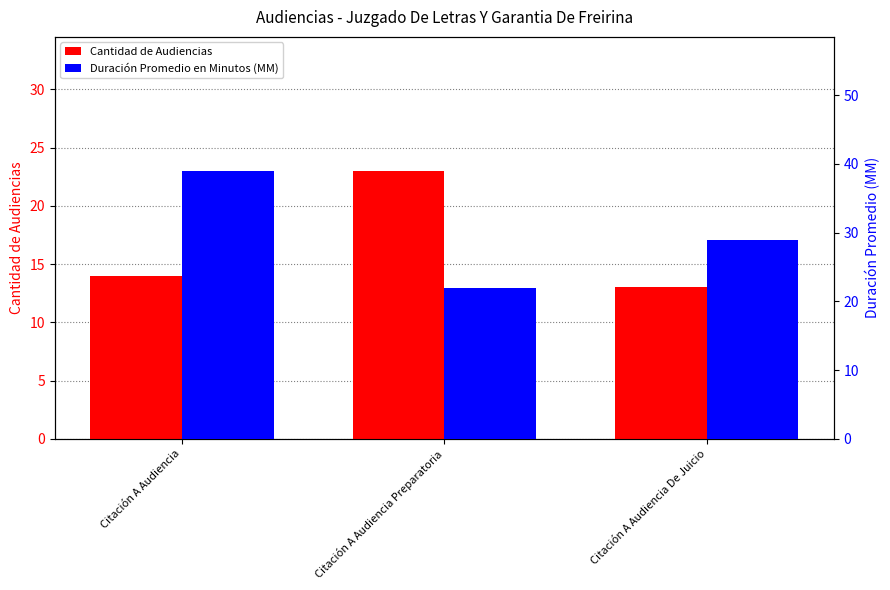

What are all the series names shown in the legend?

Cantidad de Audiencias, Duración Promedio en Minutos (MM)